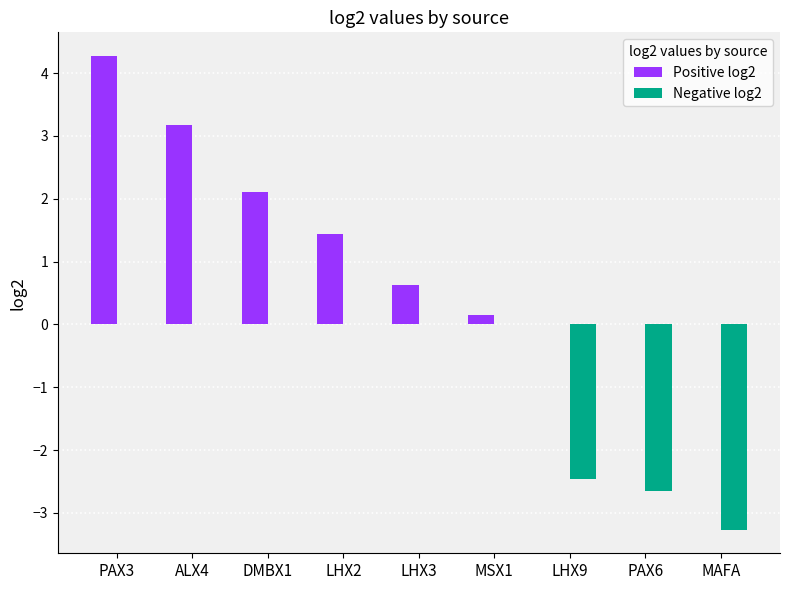

Which series has the largest total across all categories?

Positive log2